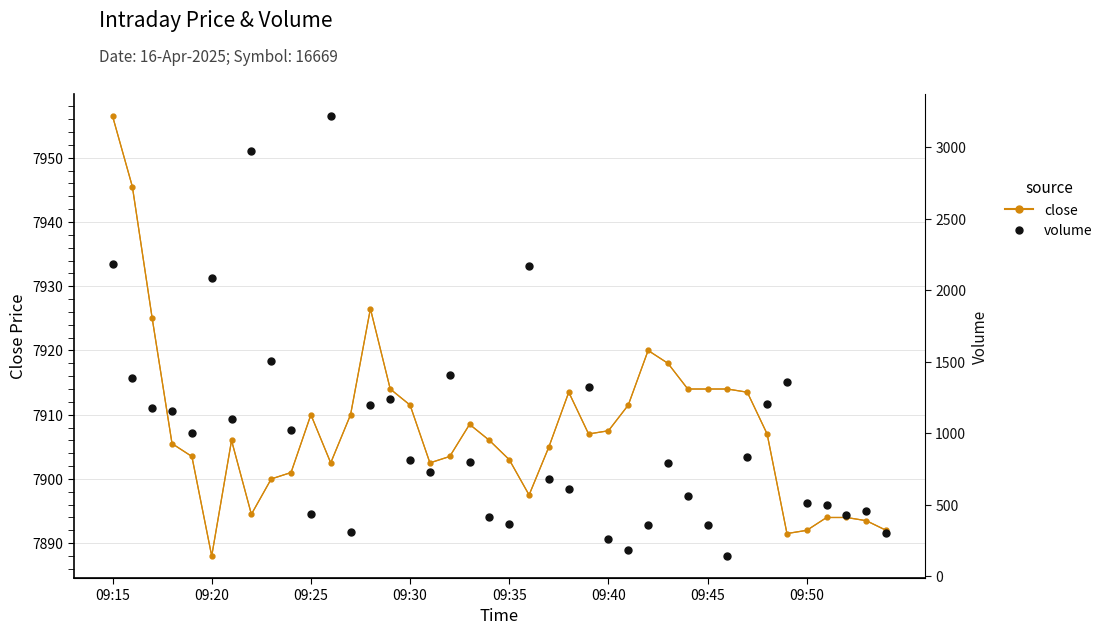

The close series shows 4284.6 at 13. True or false?

False